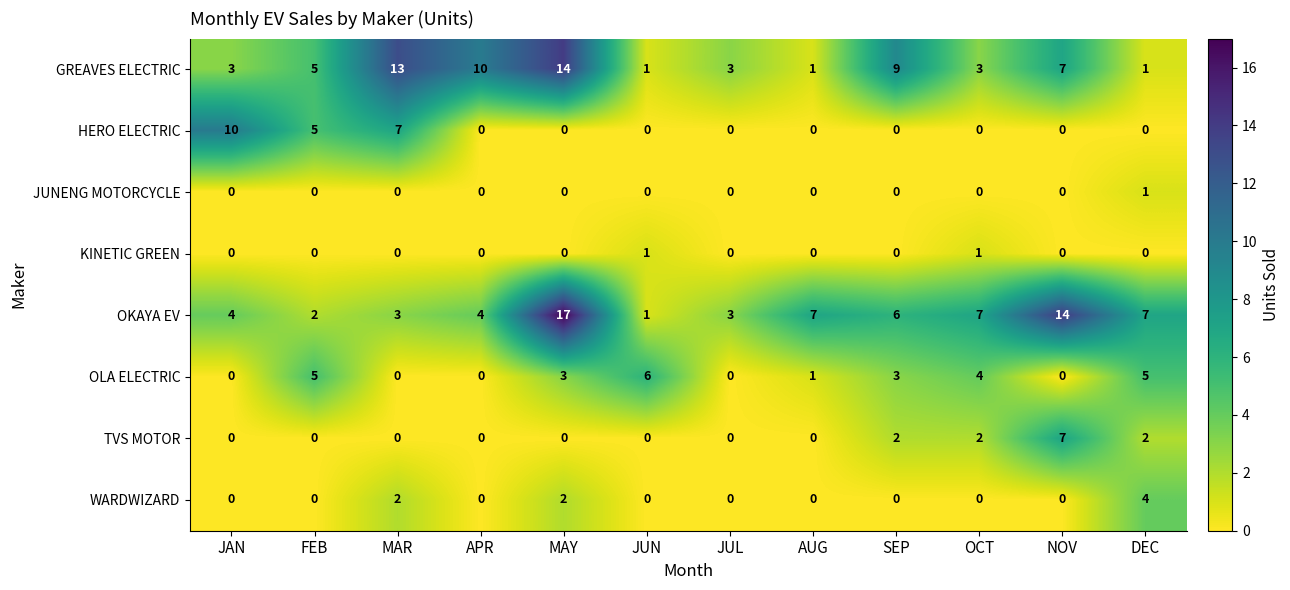

What is the average value of the OKAYA EV series?

6